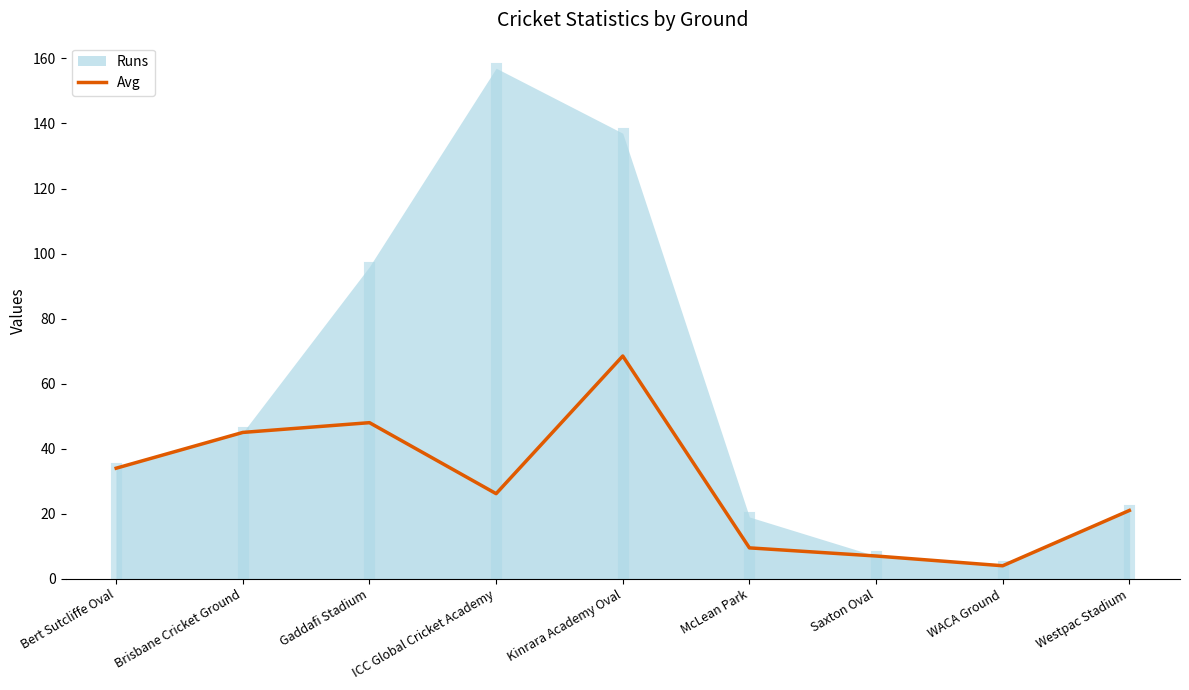

What position from the right is McLean Park?

4